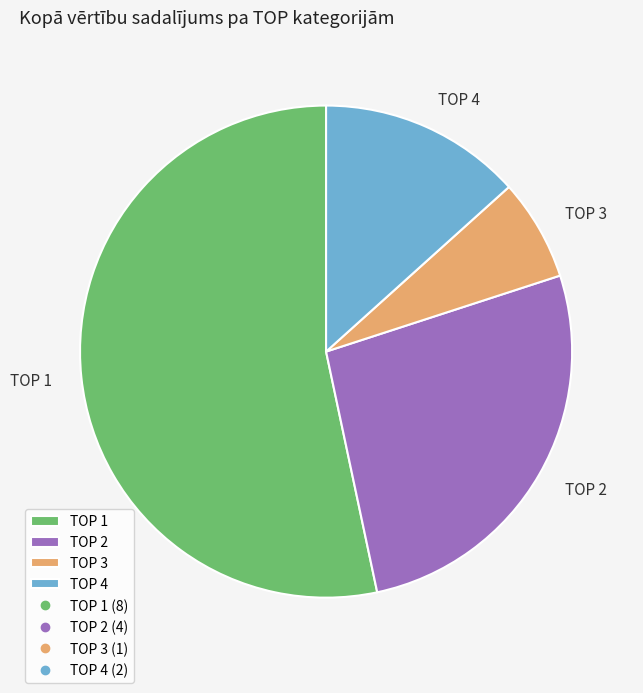

Which category has the smallest portion of the pie?

TOP 3